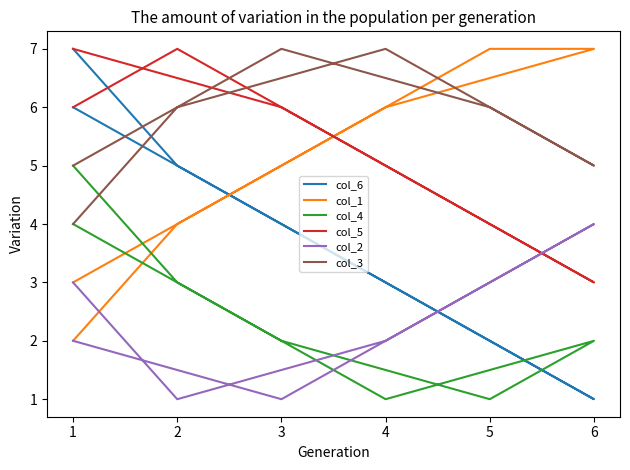

How many data points in col_6 are less than 4?

3